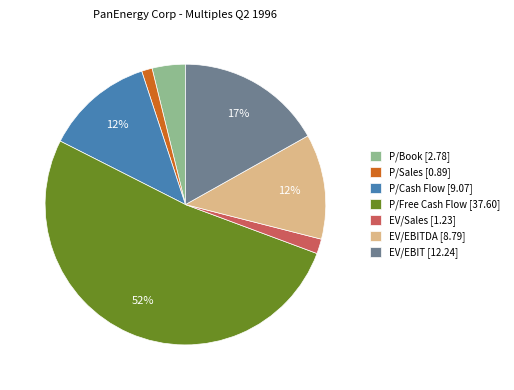

Which category has the biggest portion of the pie?

P/Free Cash Flow [37.60]